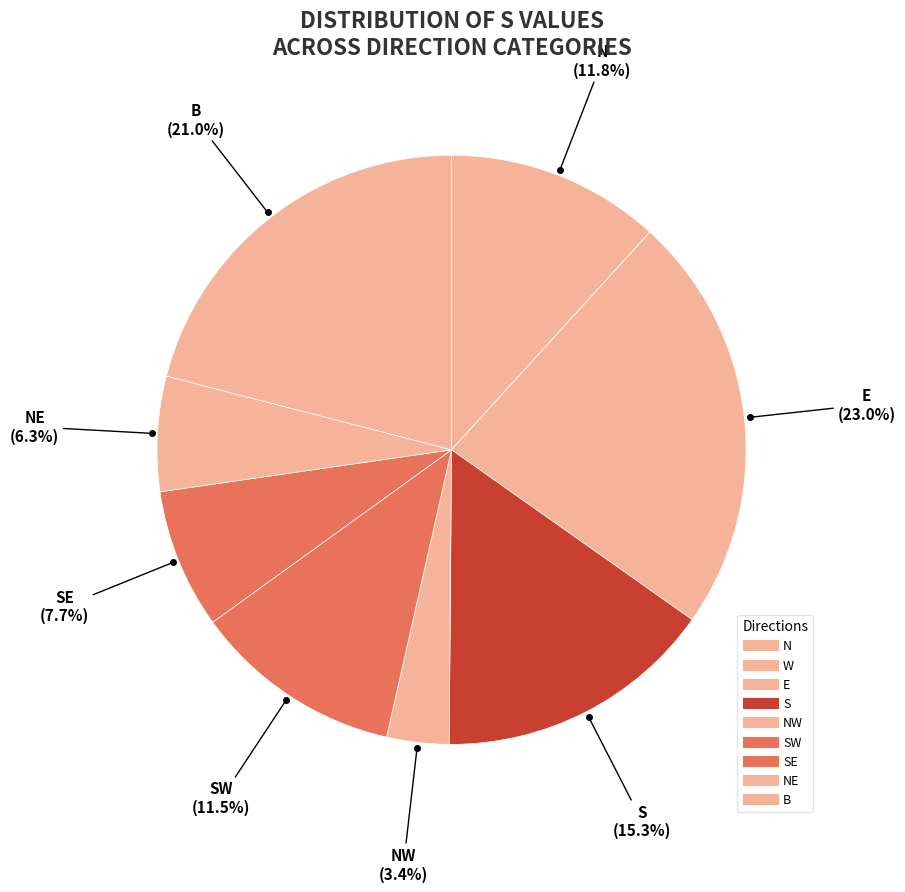

Rank the categories by value from highest to lowest.

E, B, S, N, SW, SE, NE, NW, W